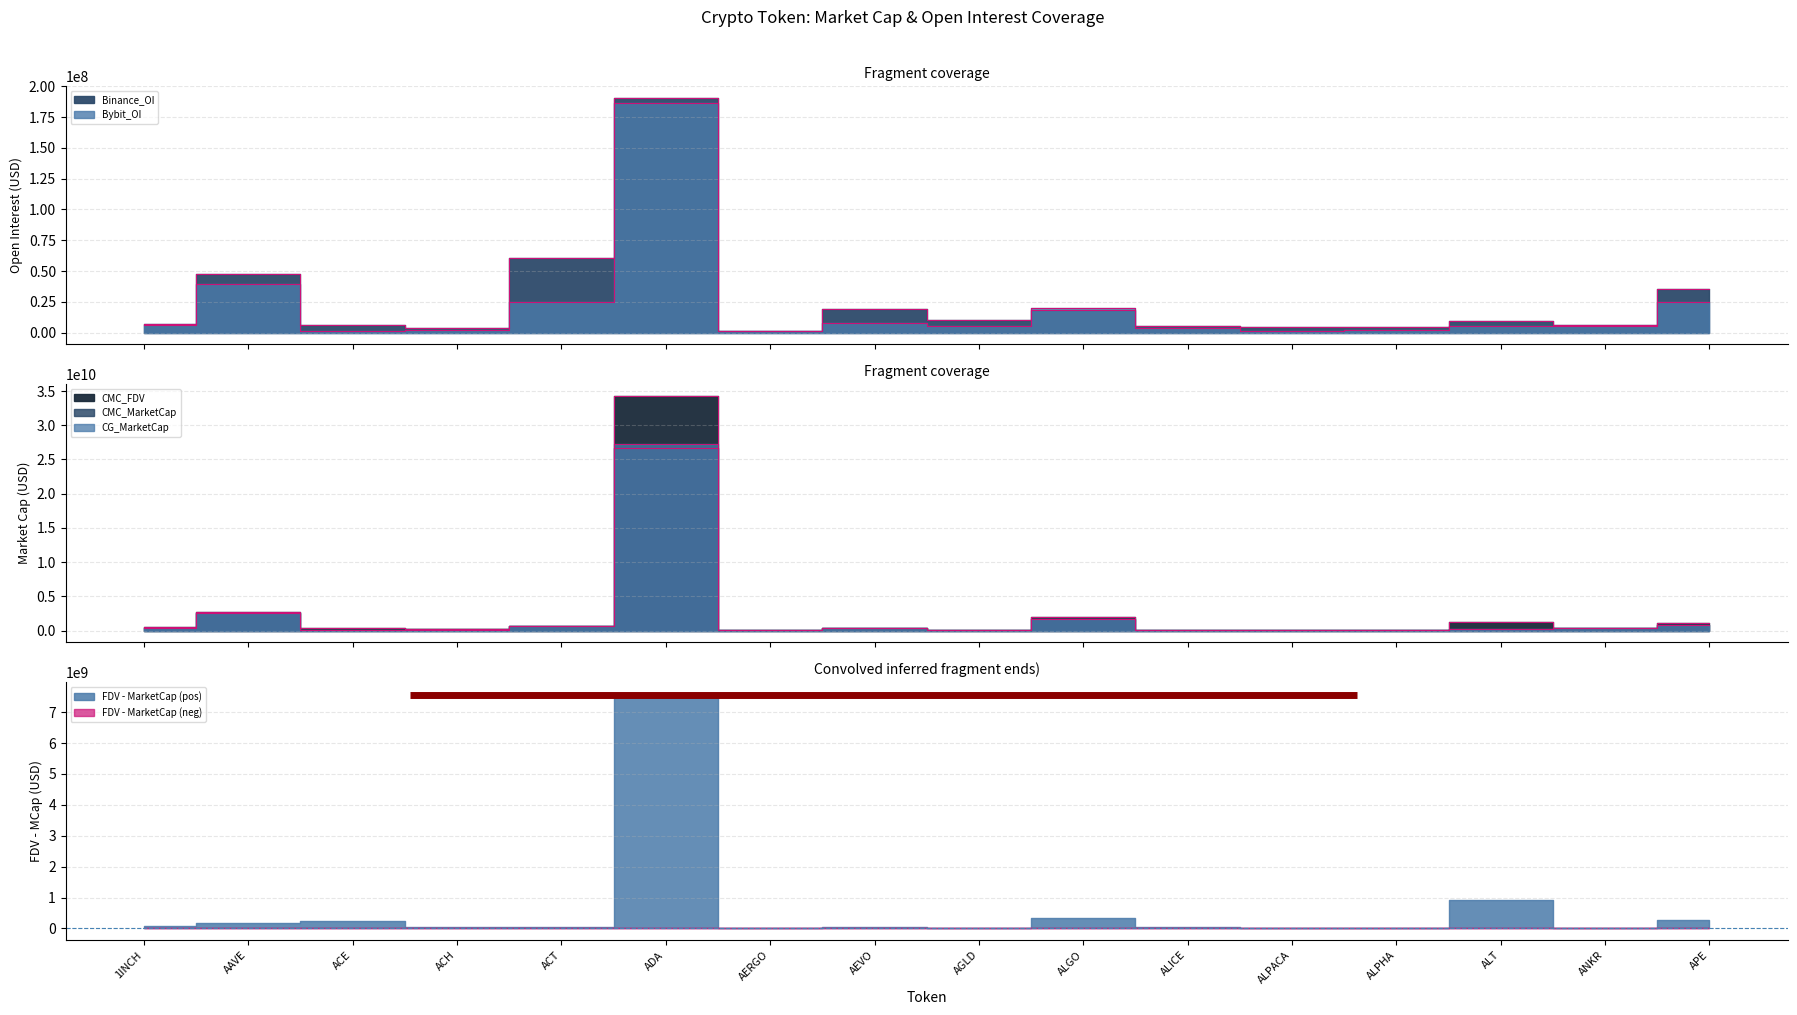

At which category does Bybit_OI reach its first local valley?

ACE